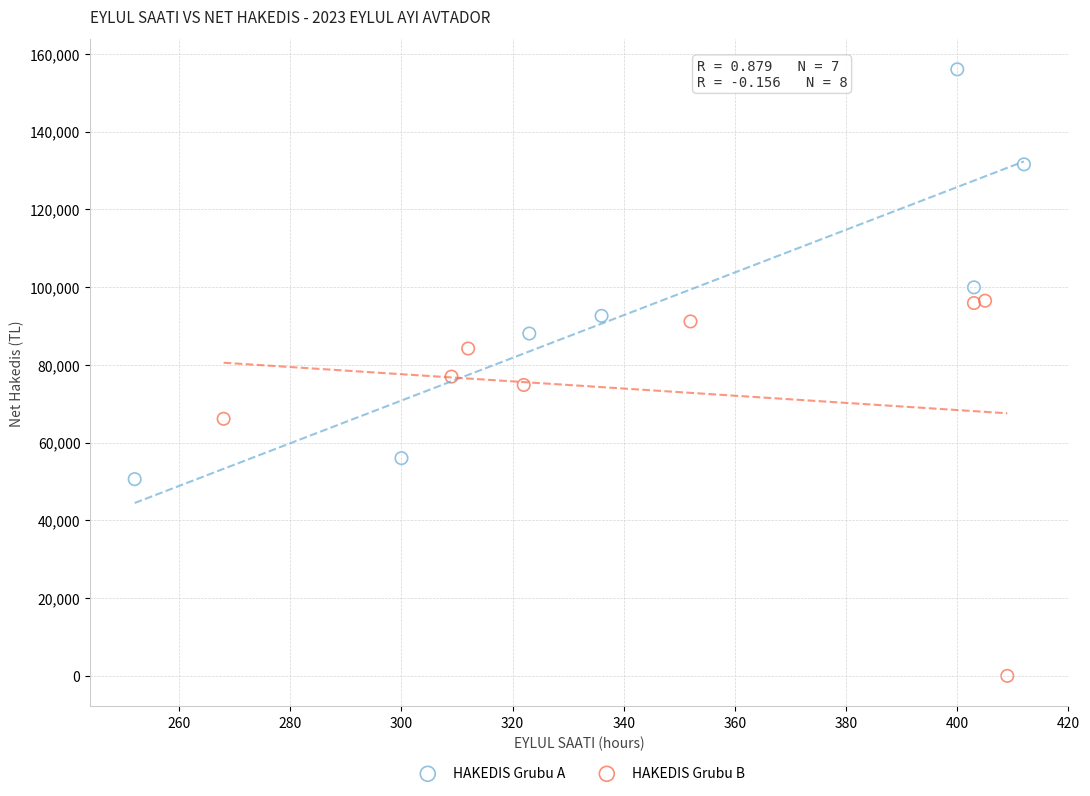

Which series contains the highest Y value?

HAKEDIS Grubu A